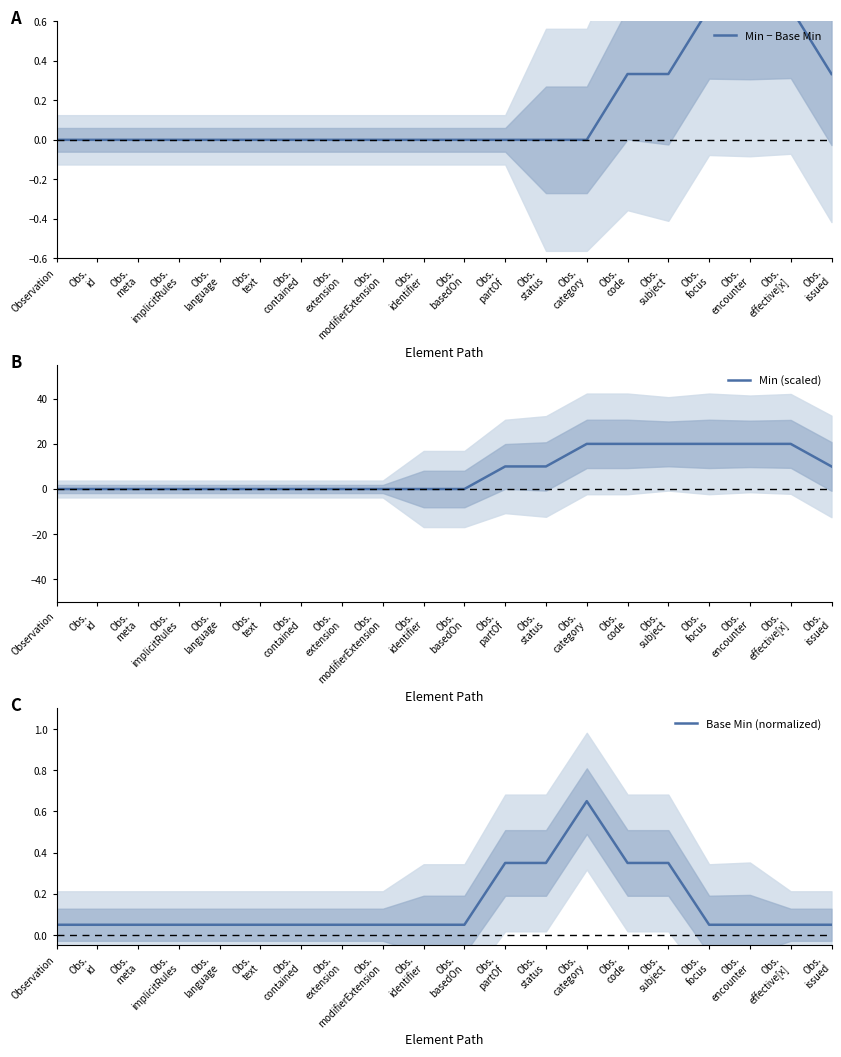

How many intersections are there between Min (scaled) and Base Min (normalized)?

1